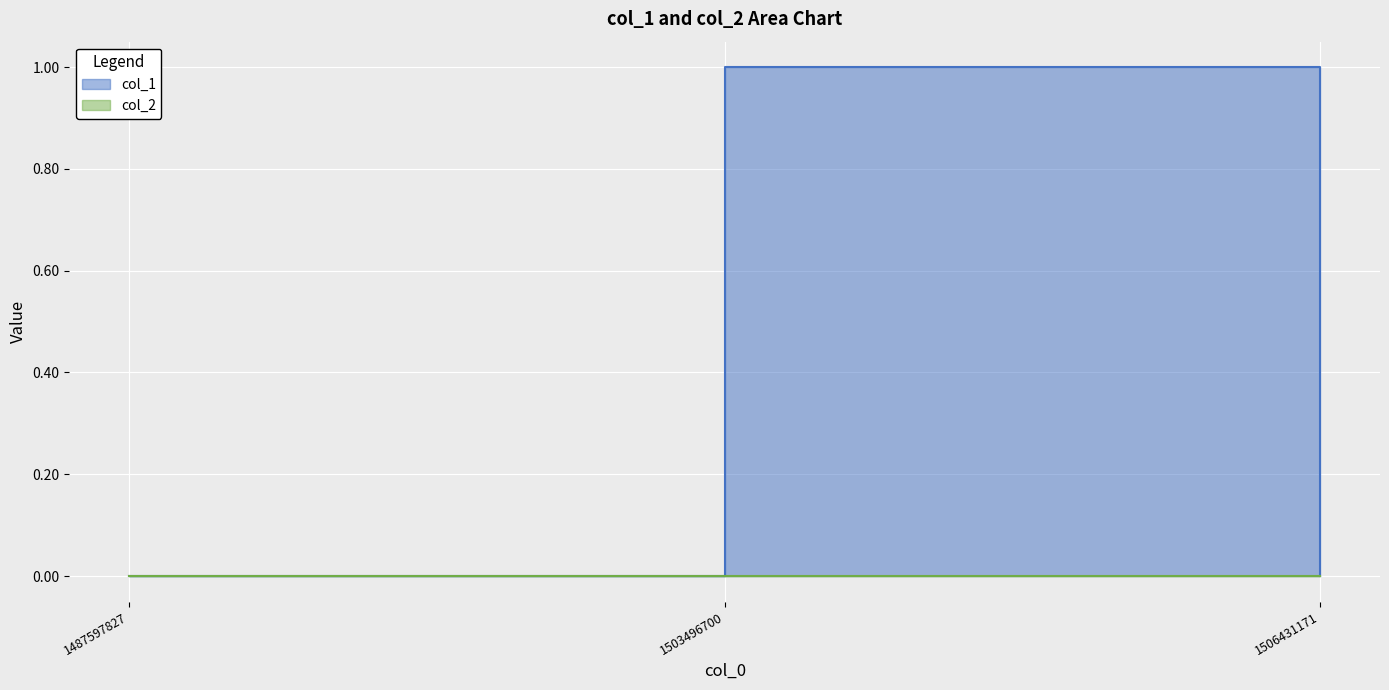

The value at 1506431171 is 0. True or false?

False